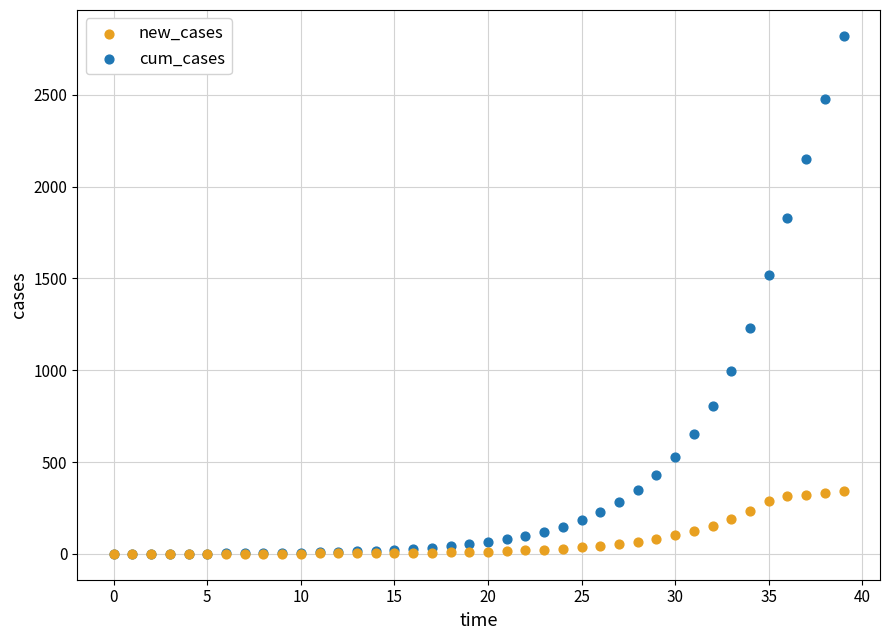

Across all series, what Y value is closest to 1410?

1517.0